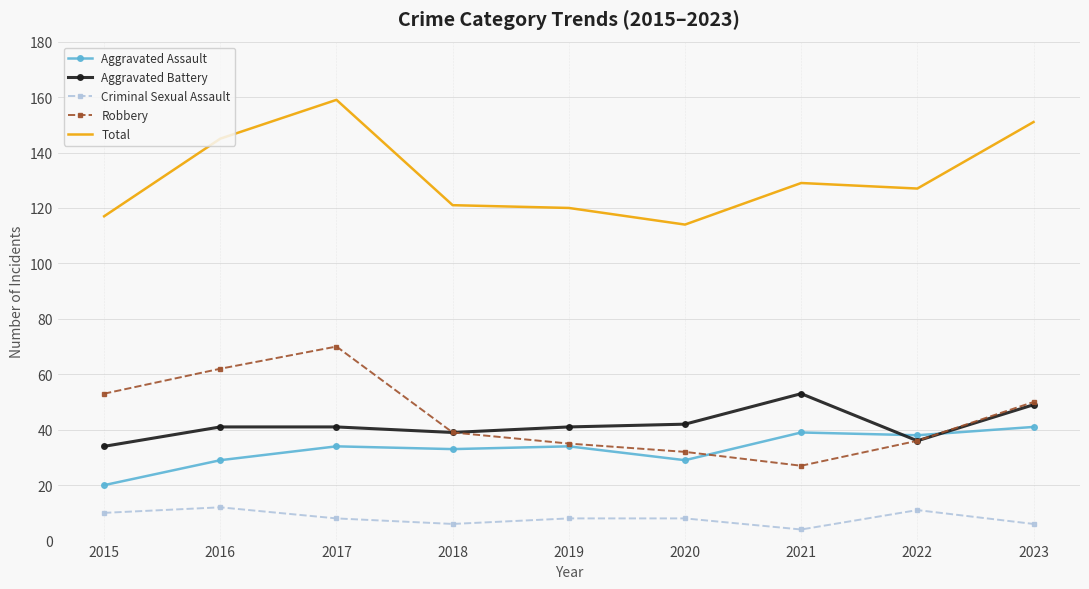

Which series changed the most between 2015 and 2016?

Total